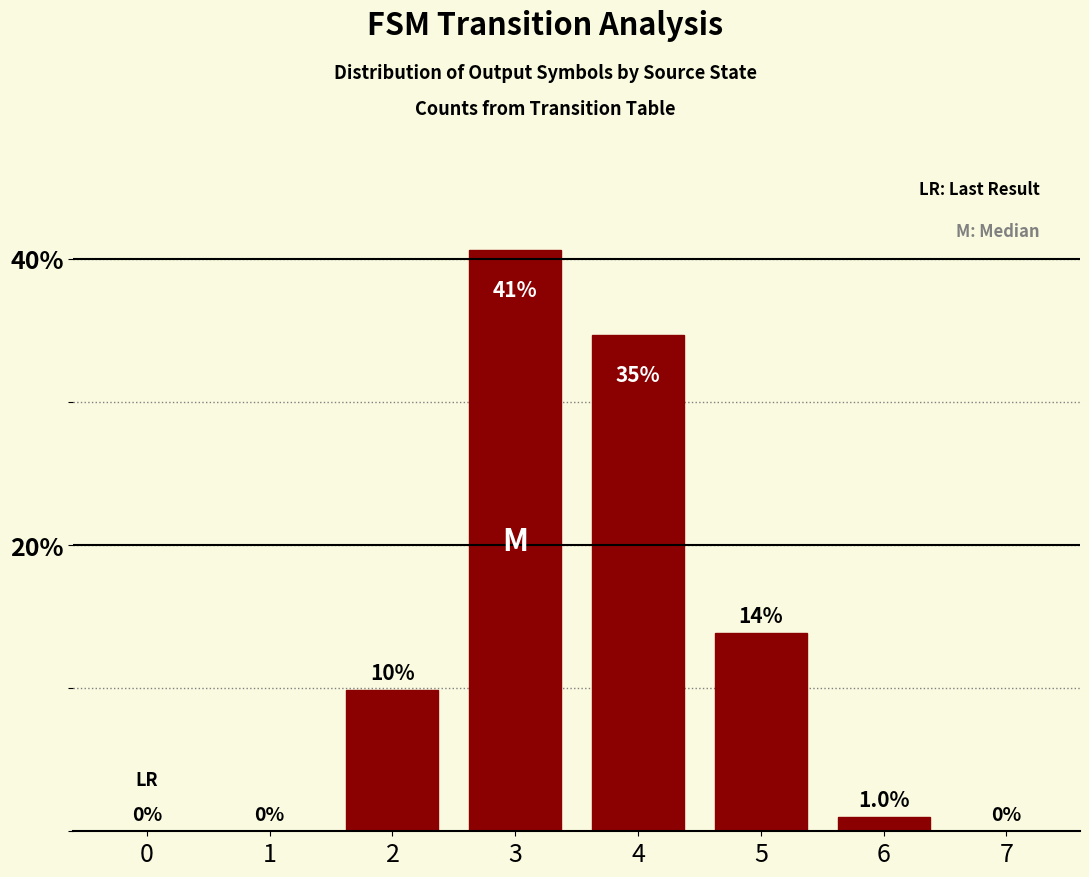

Count the number of data series in this chart.

1